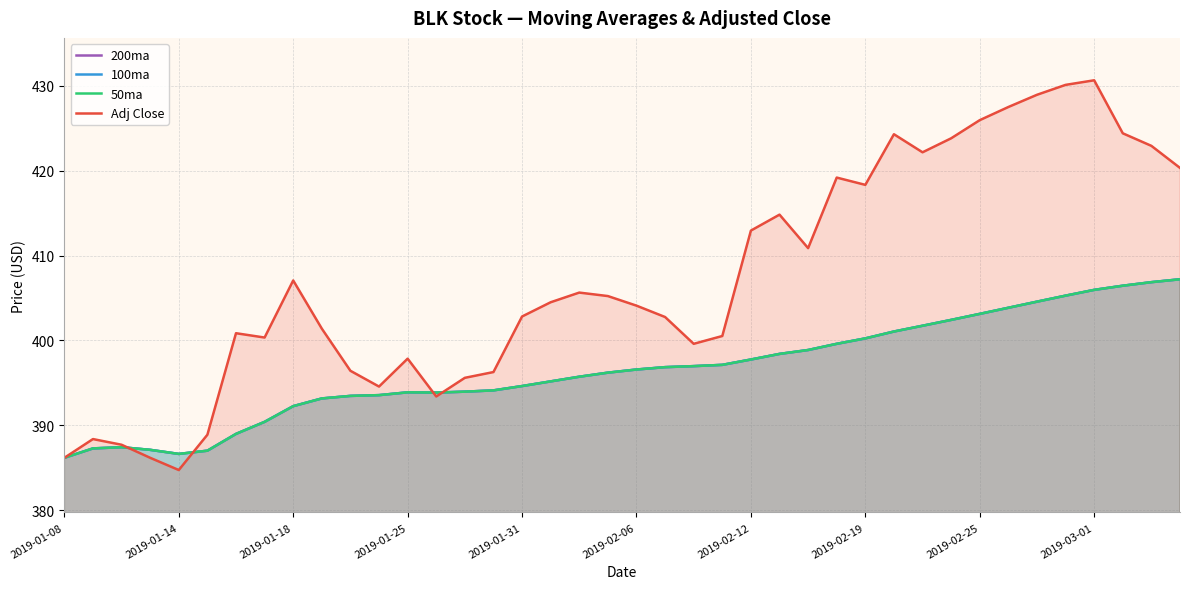

Count the number of categories in the chart.

40